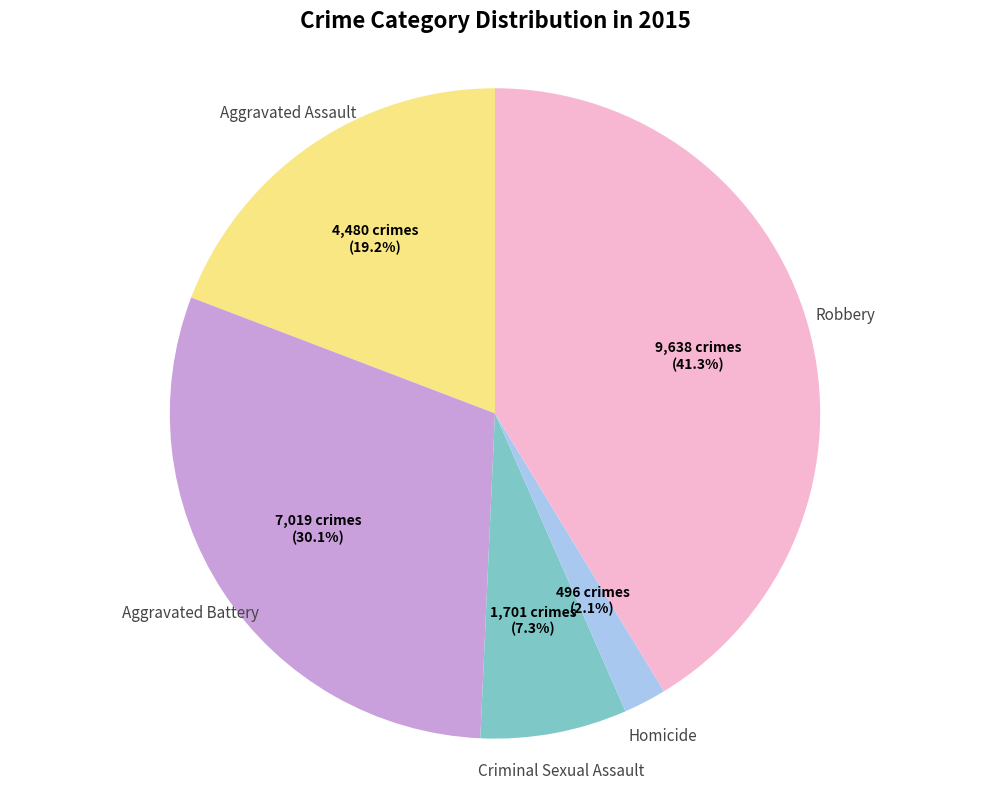

To the nearest percent, what portion does Aggravated Assault represent?

19%